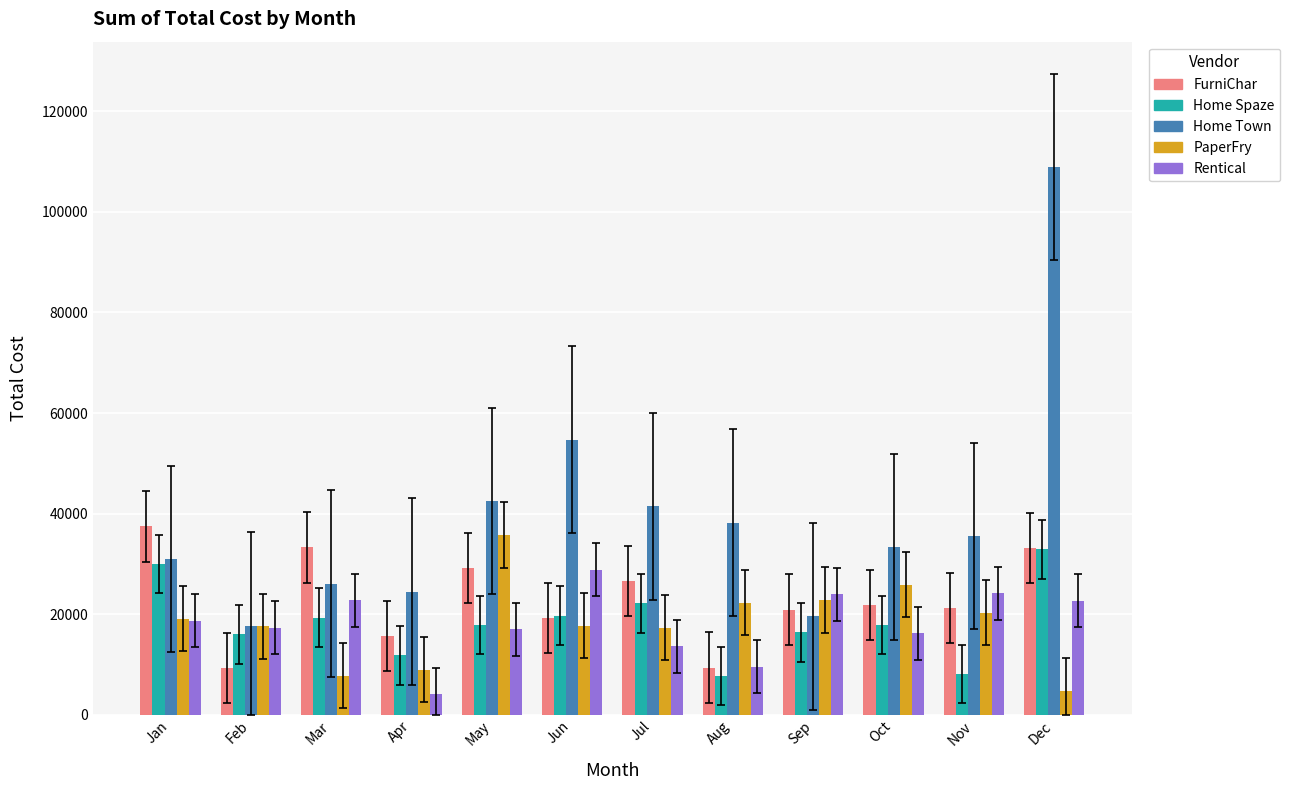

How many values in the Rentical series exceed 18698?

6